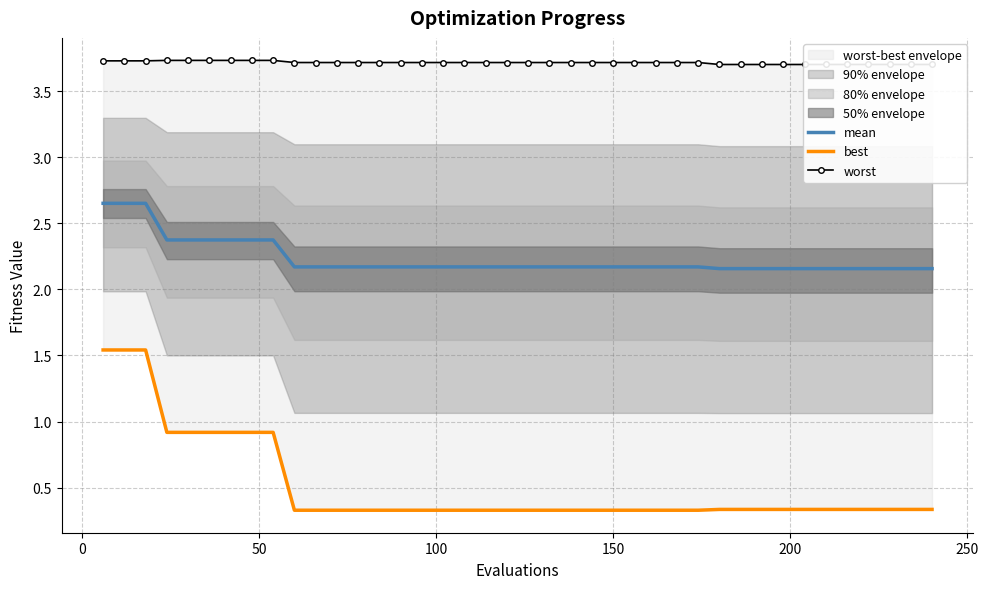

True or false: mean and best intersect in this chart.

False